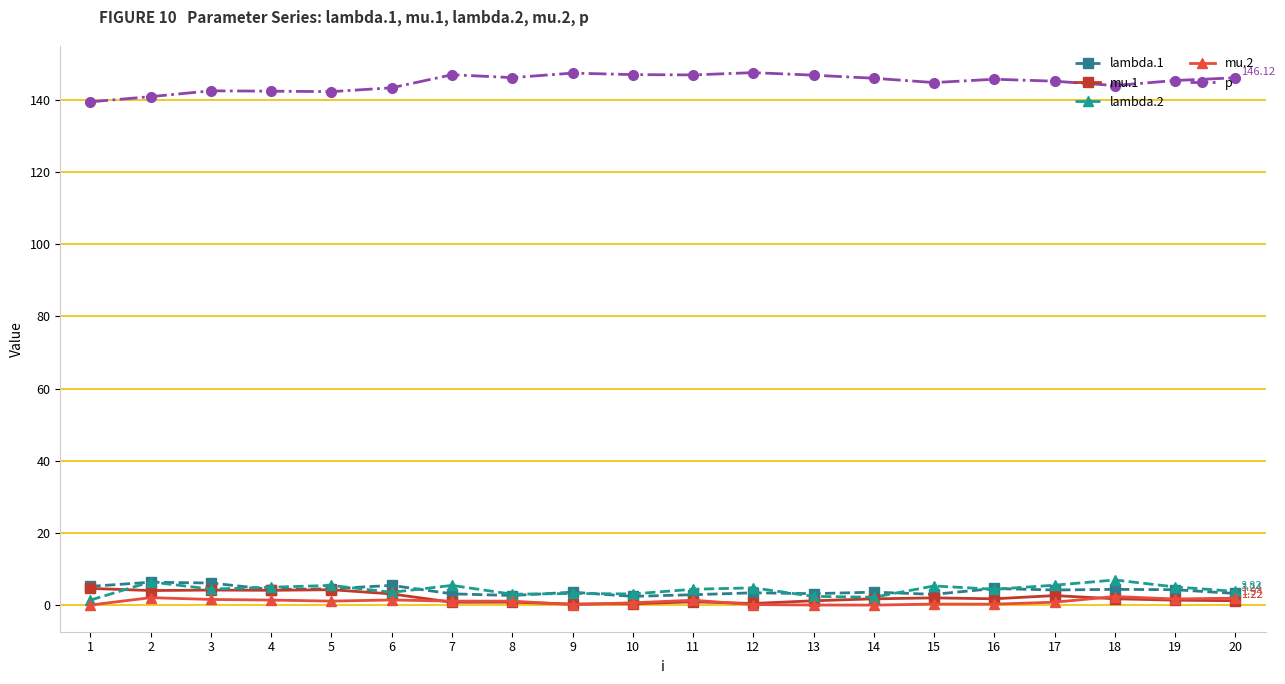

True or false: mu.2 has more than 1 points higher than both neighbors.

True